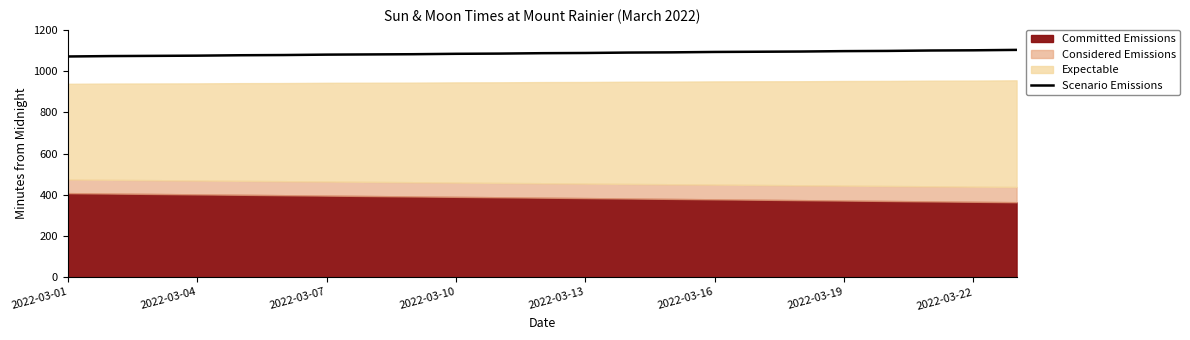

What is the lowest value of the Scenario Emissions series?

1071